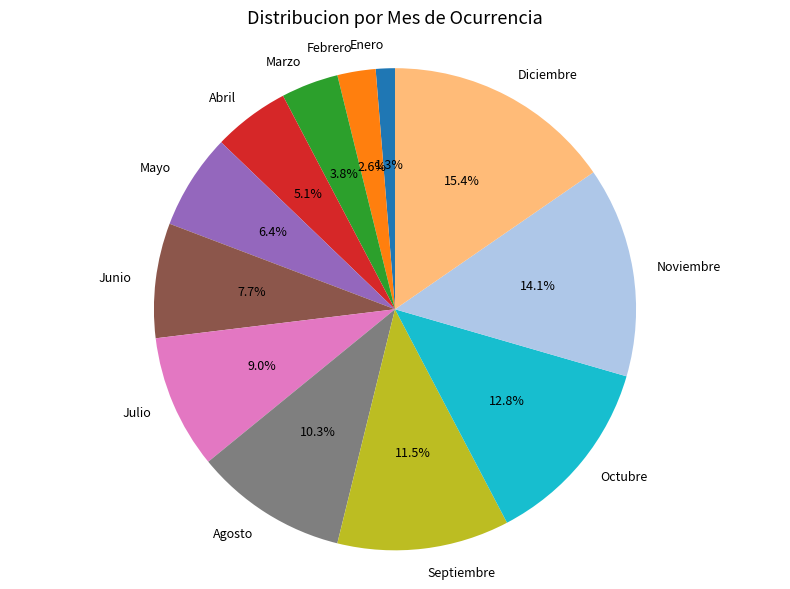

How many segments does this pie chart have?

12